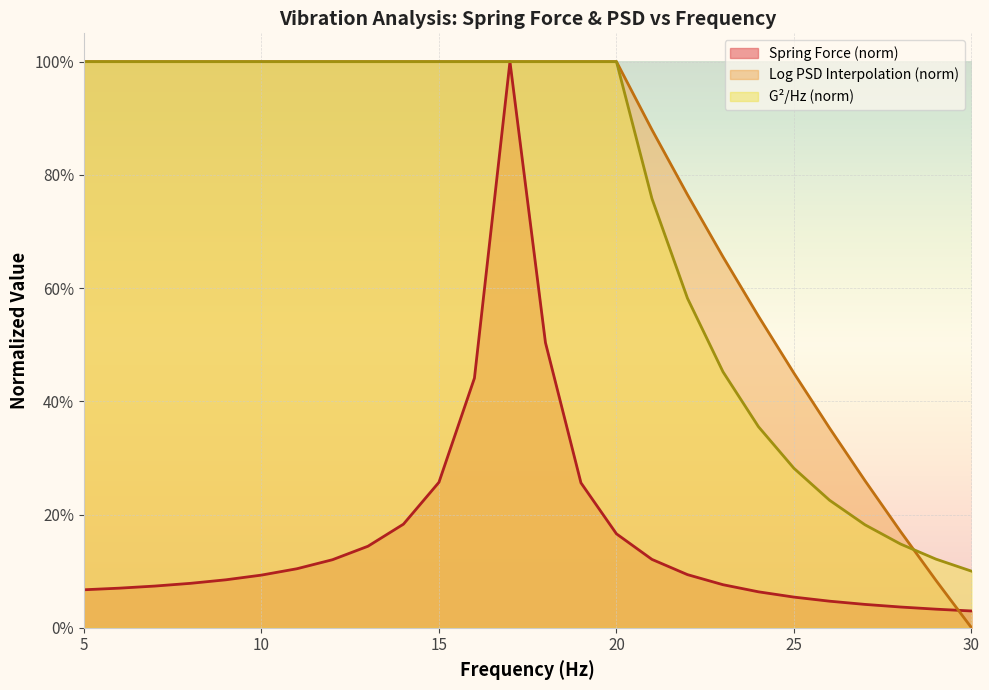

How many lines are shown in the chart?

3